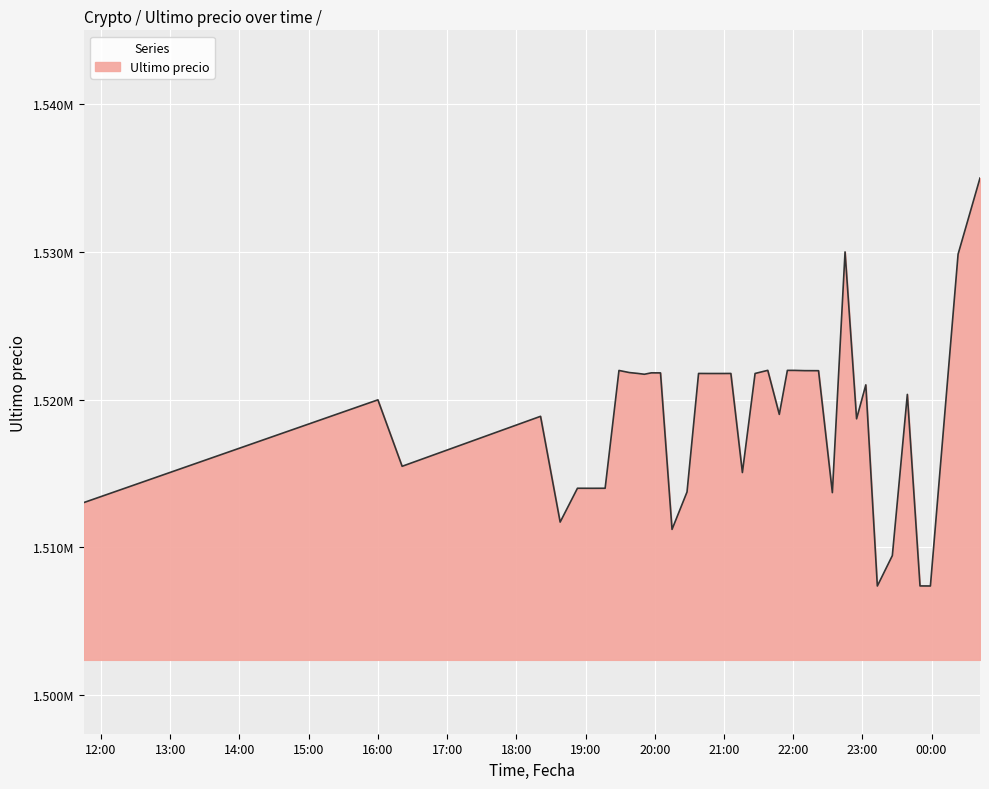

Does the chart have visible grid lines?

Yes